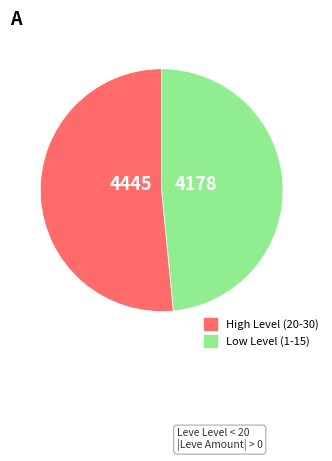

Is there any slice that represents more than half of the pie?

Yes